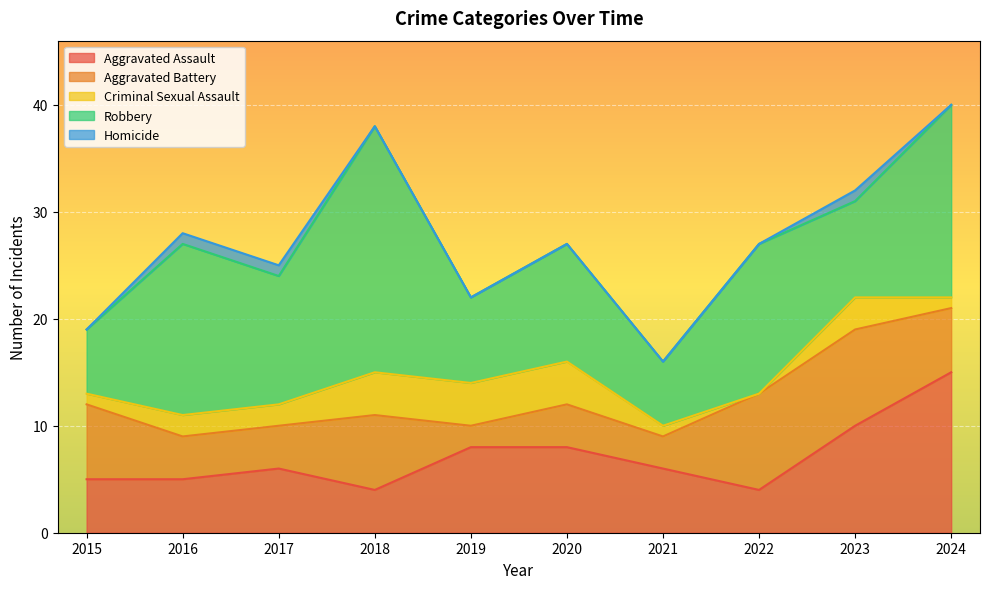

How many interior local valleys does the Aggravated Battery series have?

2